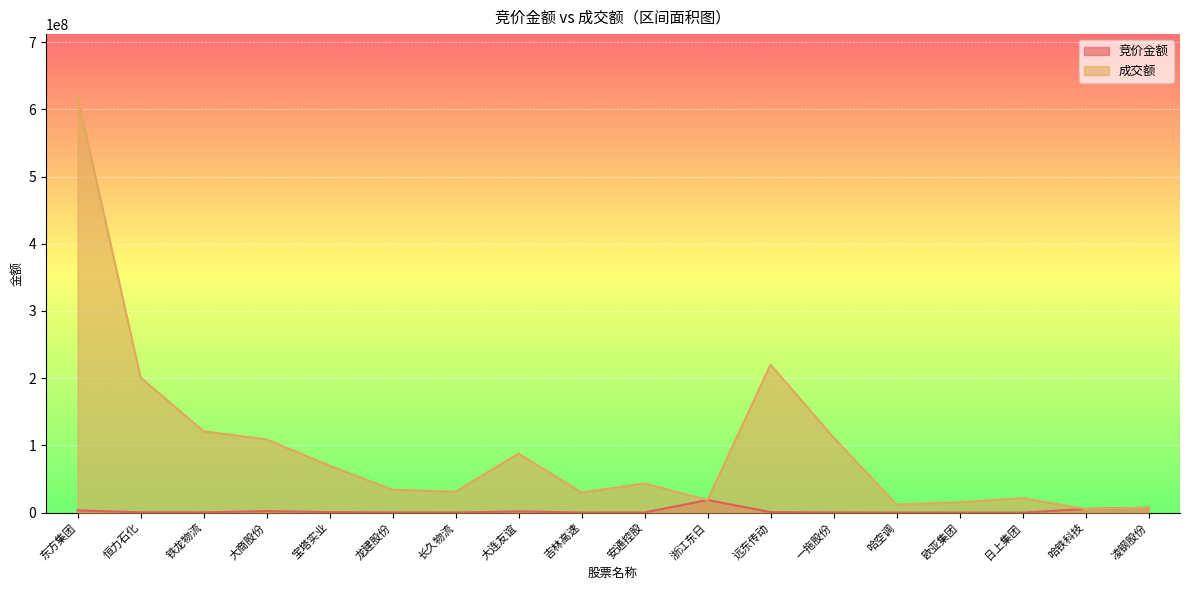

Which series has the largest total across all categories?

成交额